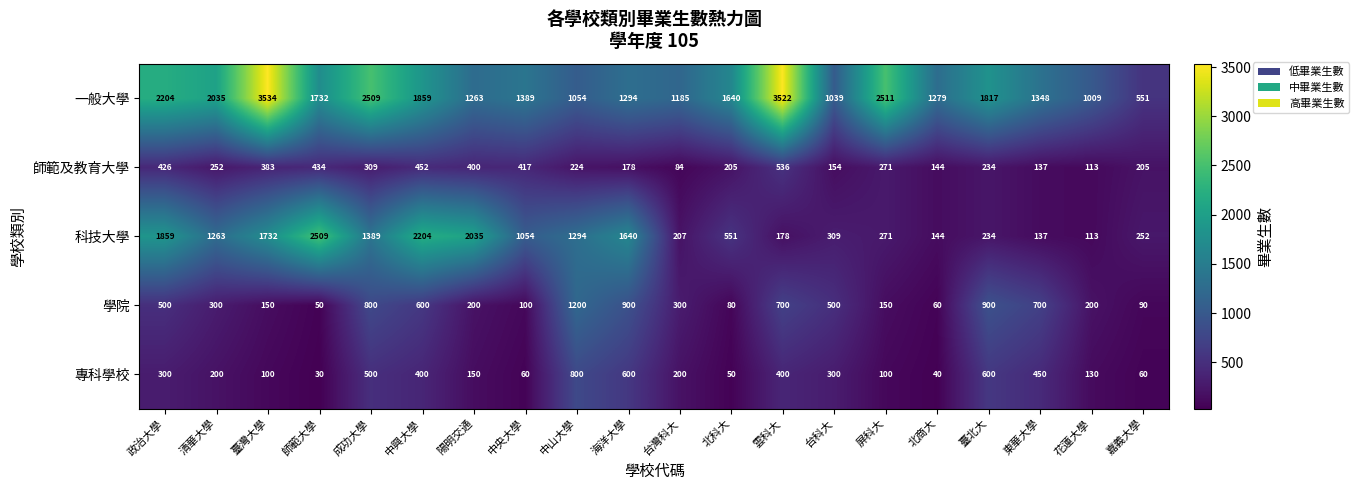

What is the spread (max minus min) of values at 成功大學?

2200